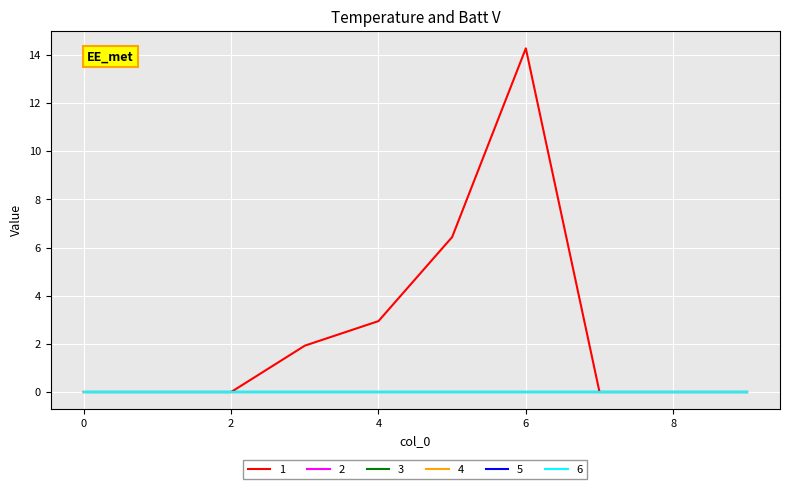

Reading left to right, transcribe all the data shown in this chart.

1: 0=0.0	1=0.0	2=0.0	3=1.9	4=2.9	5=6.4	6=14.3	7=0.0	8=0.0	9=0.0
2: 0=0.0	1=0.0	2=0.0	3=0.0	4=0.0	5=0.0	6=0.0	7=0.0	8=0.0	9=0.0
3: 0=0.0	1=0.0	2=0.0	3=0.0	4=0.0	5=0.0	6=0.0	7=0.0	8=0.0	9=0.0
4: 0=0.0	1=0.0	2=0.0	3=0.0	4=0.0	5=0.0	6=0.0	7=0.0	8=0.0	9=0.0
5: 0=0.0	1=0.0	2=0.0	3=0.0	4=0.0	5=0.0	6=0.0	7=0.0	8=0.0	9=0.0
6: 0=0.0	1=0.0	2=0.0	3=0.0	4=0.0	5=0.0	6=0.0	7=0.0	8=0.0	9=0.0